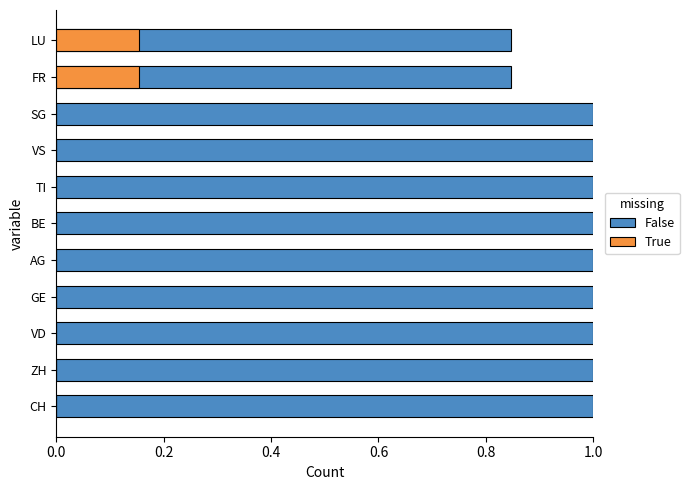

Is it true that False equals 0.3 at AG?

False